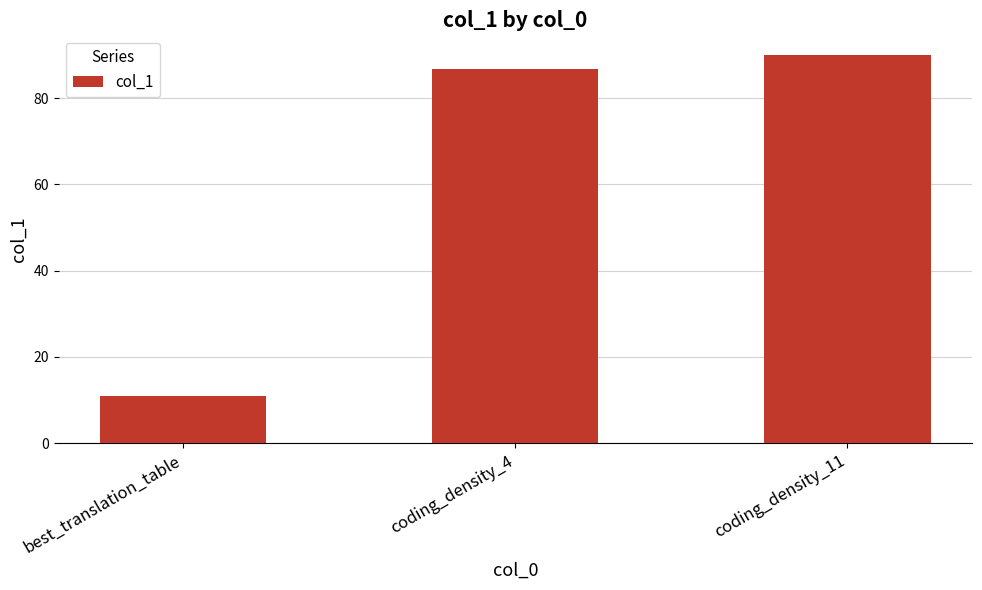

Which category has the lowest value across all series?

best_translation_table